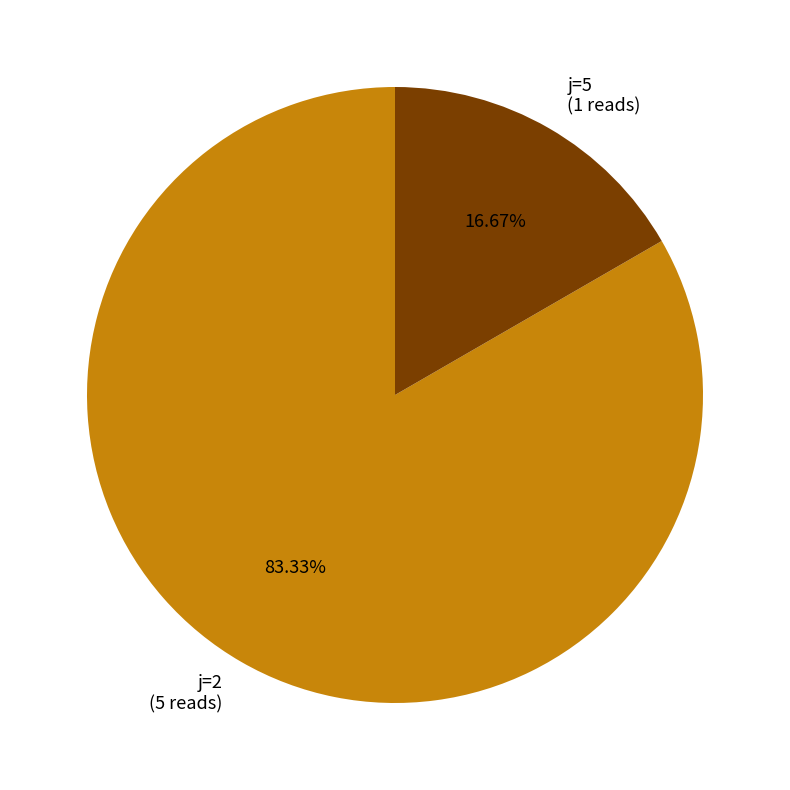

Count the number of slices in the pie.

2